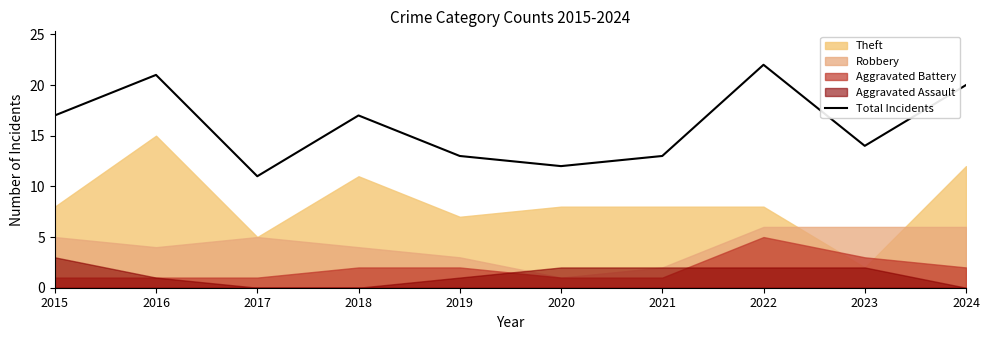

At which label does Total Incidents reach its minimum?

2017